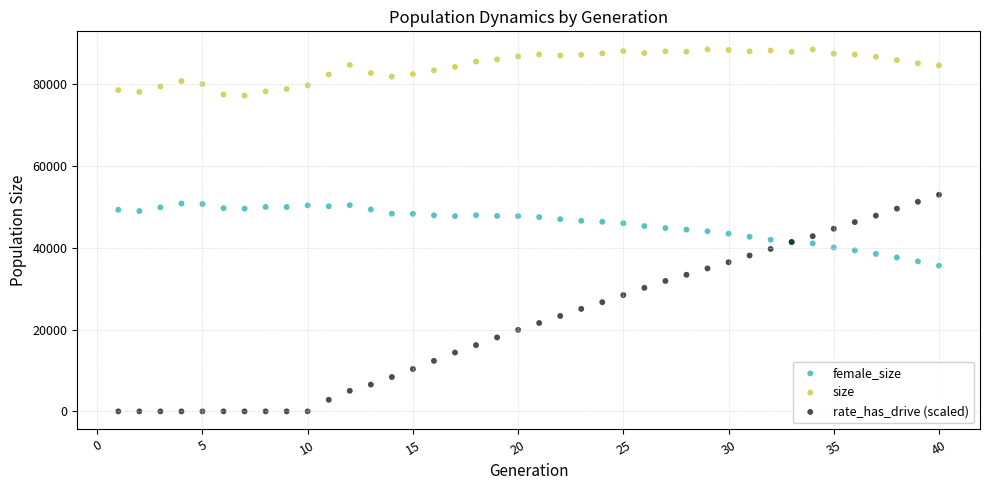

Which series contains the lowest Y value?

rate_has_drive (scaled)